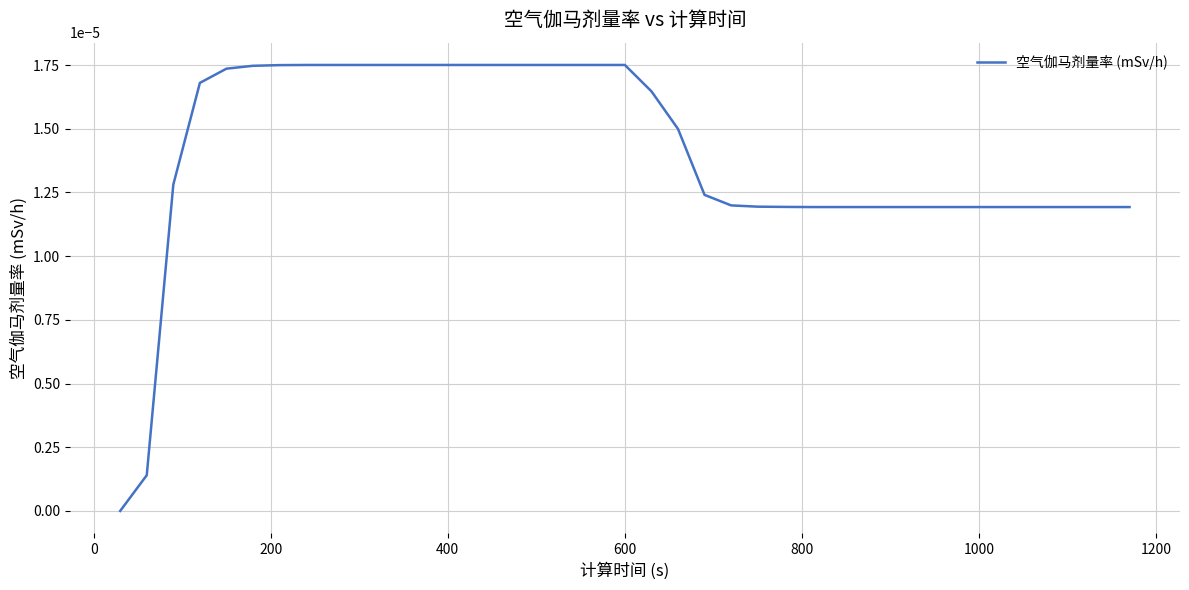

True or false: the data has more than 2 interior local peaks.

False